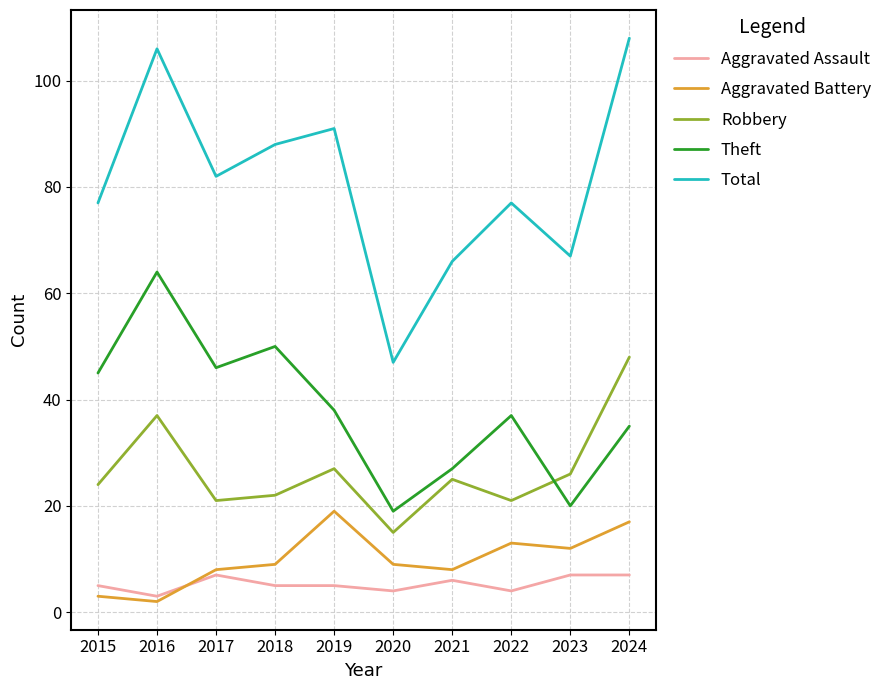

What is the approximate value of Total at 2020, to the nearest 10?

50